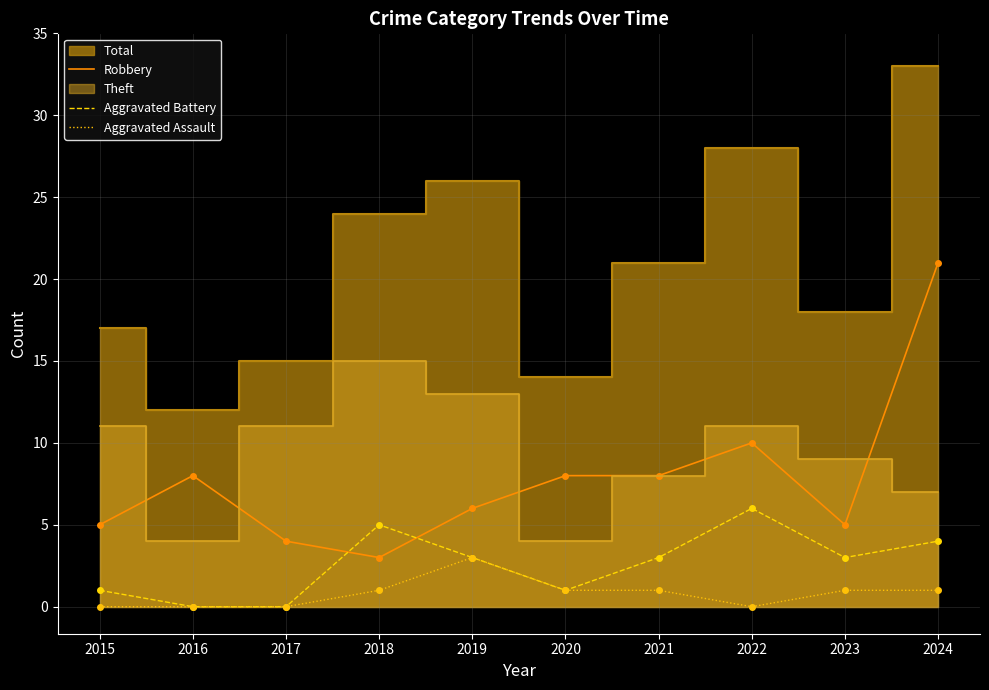

True or false: Aggravated Assault has a value of -1 at 2022.

False